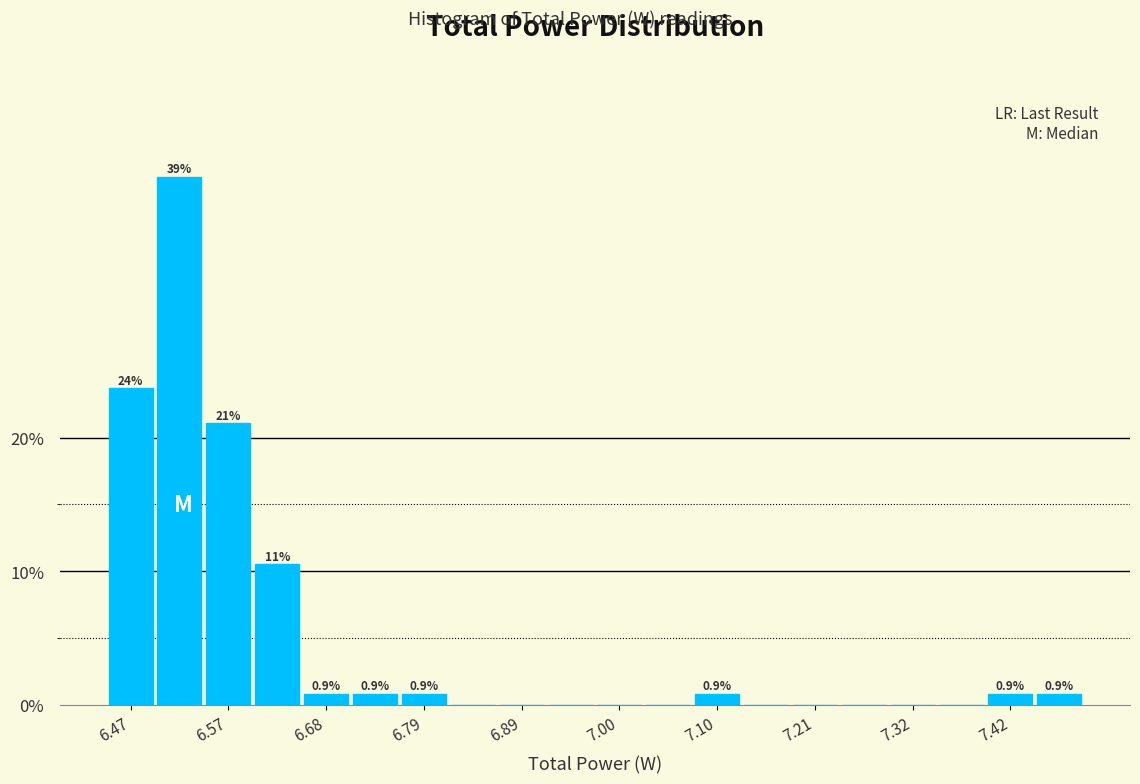

Read against the x-axis, roughly where is the centre of the tallest bar?

6.52